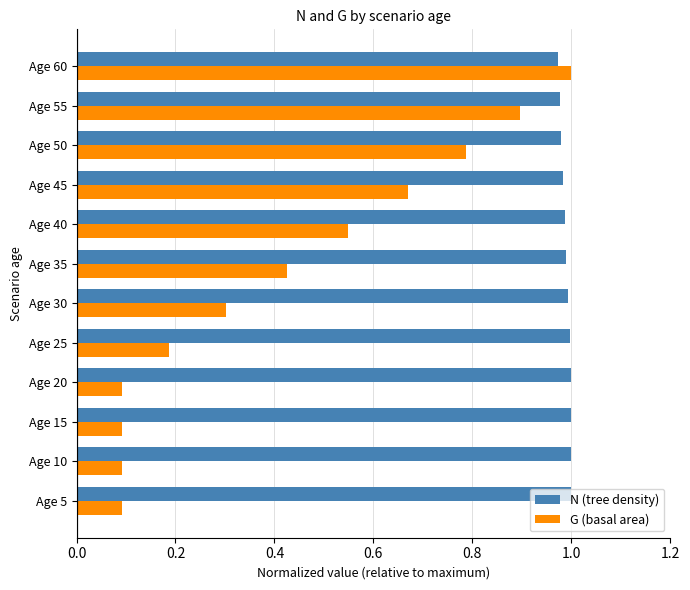

Which category has the highest value in the G (basal area) series?

Age 60